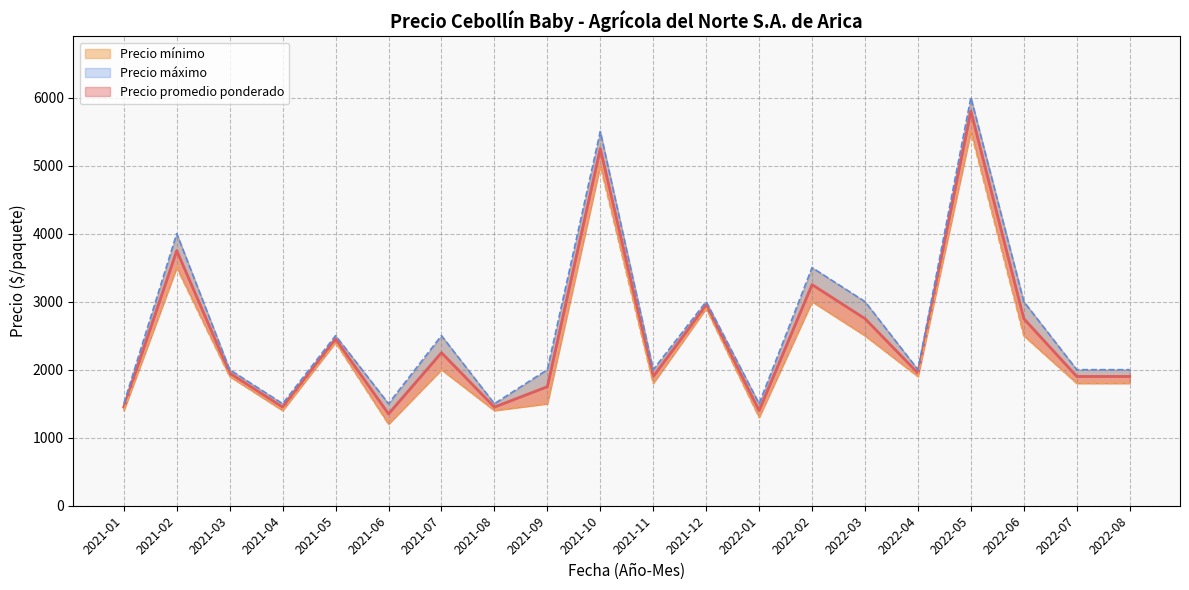

In Precio mínimo, how many points are higher than both neighbors (excluding endpoints)?

7